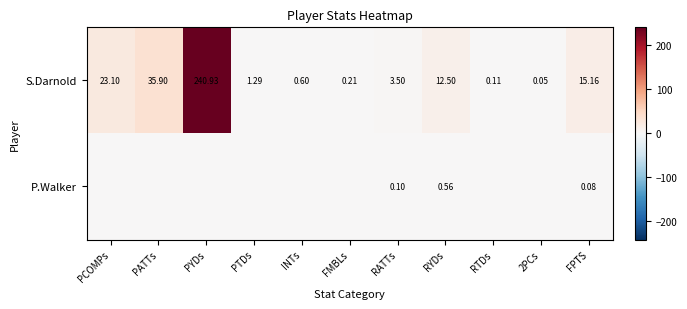

Where is S.Darnold nearest to the value 120?

PATTs